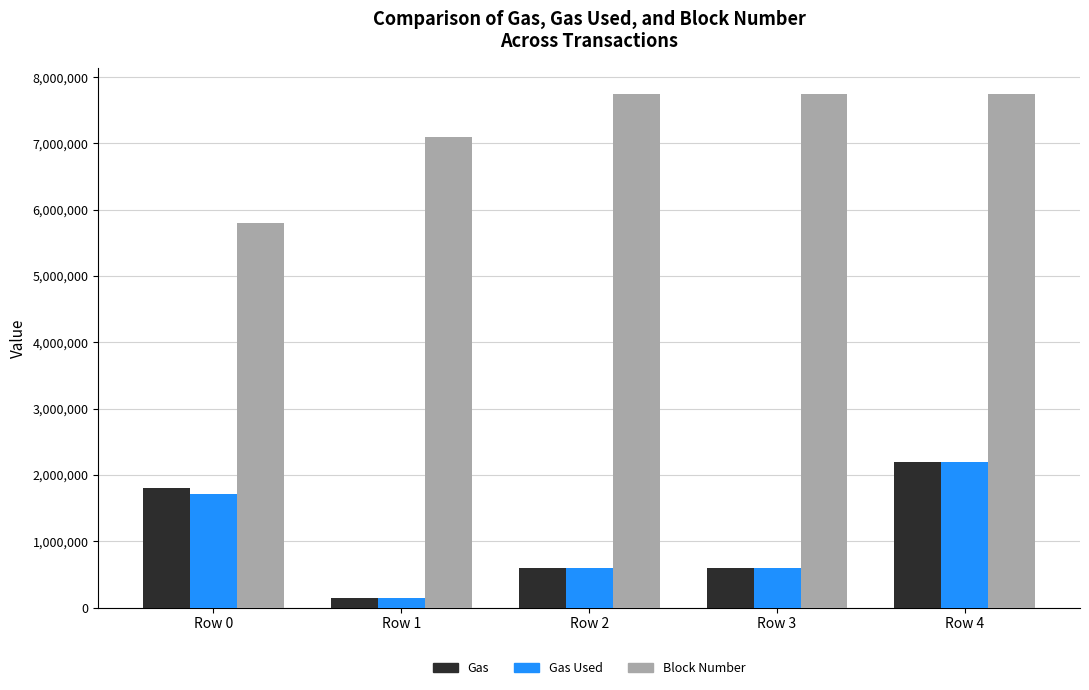

At how many categories does at least one series exceed 1244266?

5